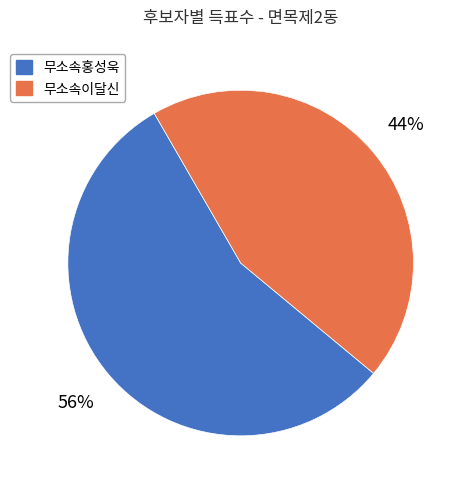

Combined, do 무소속홍성욱 and 무소속이달신 account for over 50%?

Yes